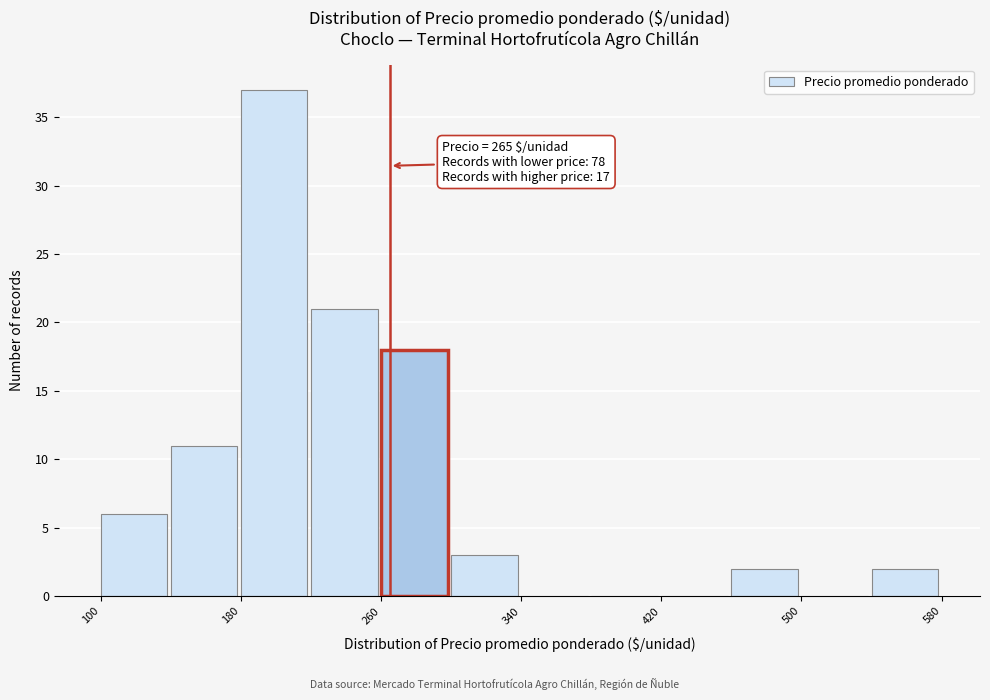

Over which range of the x-axis is the bar tallest?

180 to 220